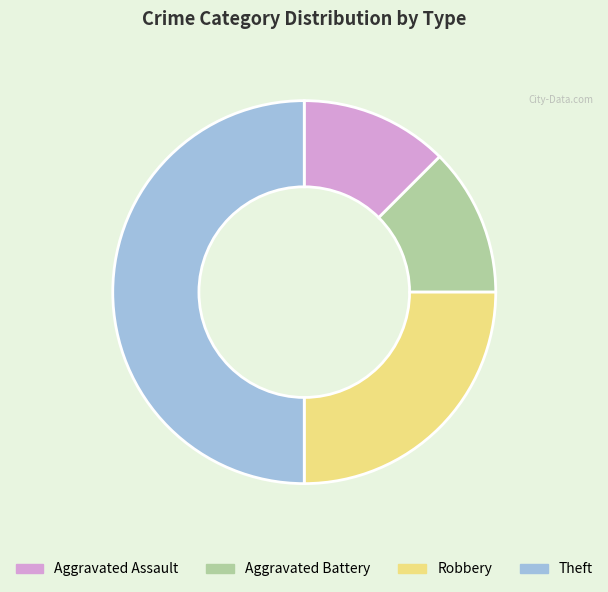

Which category has the biggest portion of the pie?

Theft